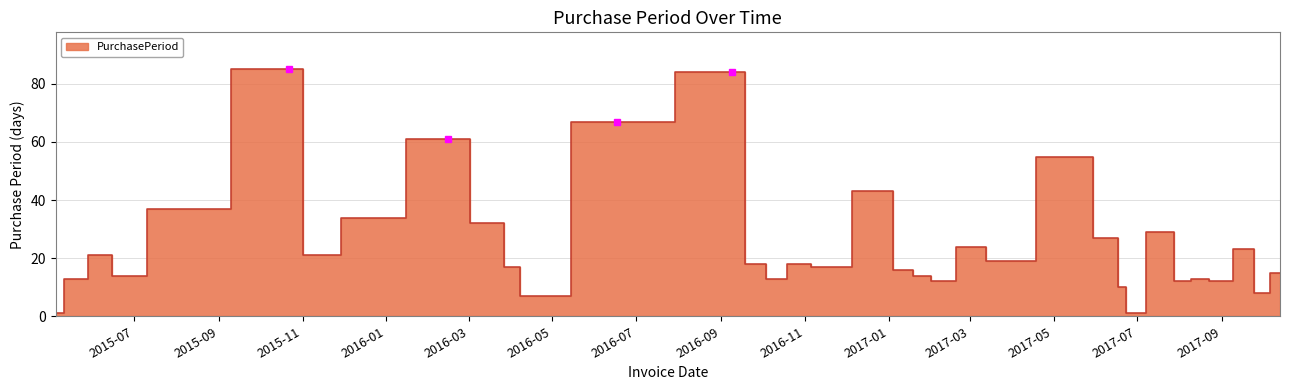

Is it true that the value at 2016-09-09 is 44?

False